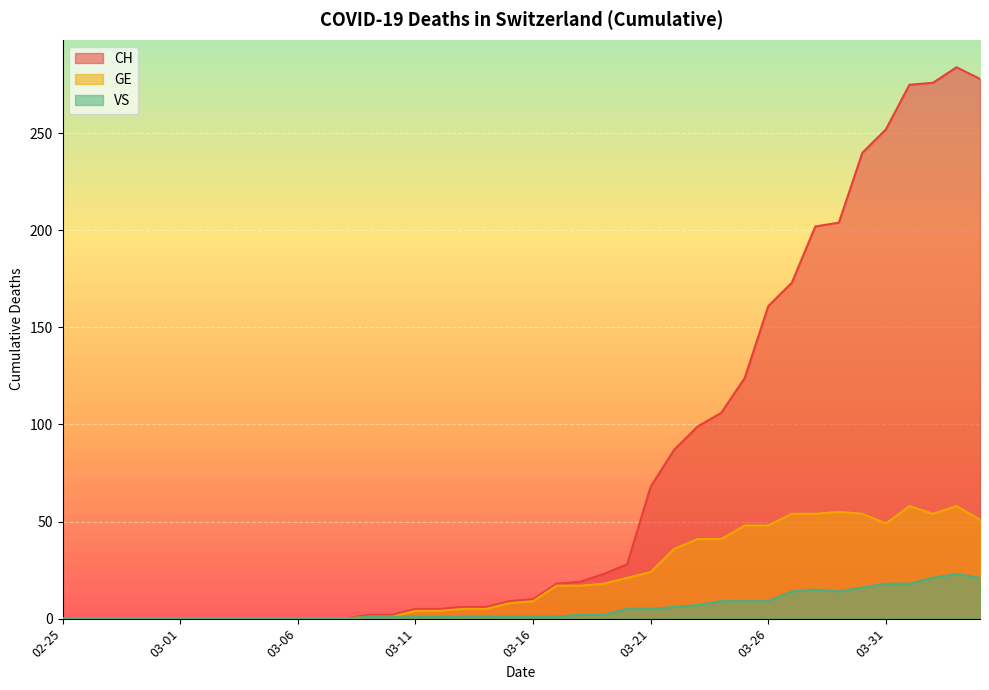

At which label does CH first exceed 10?

2020-03-17